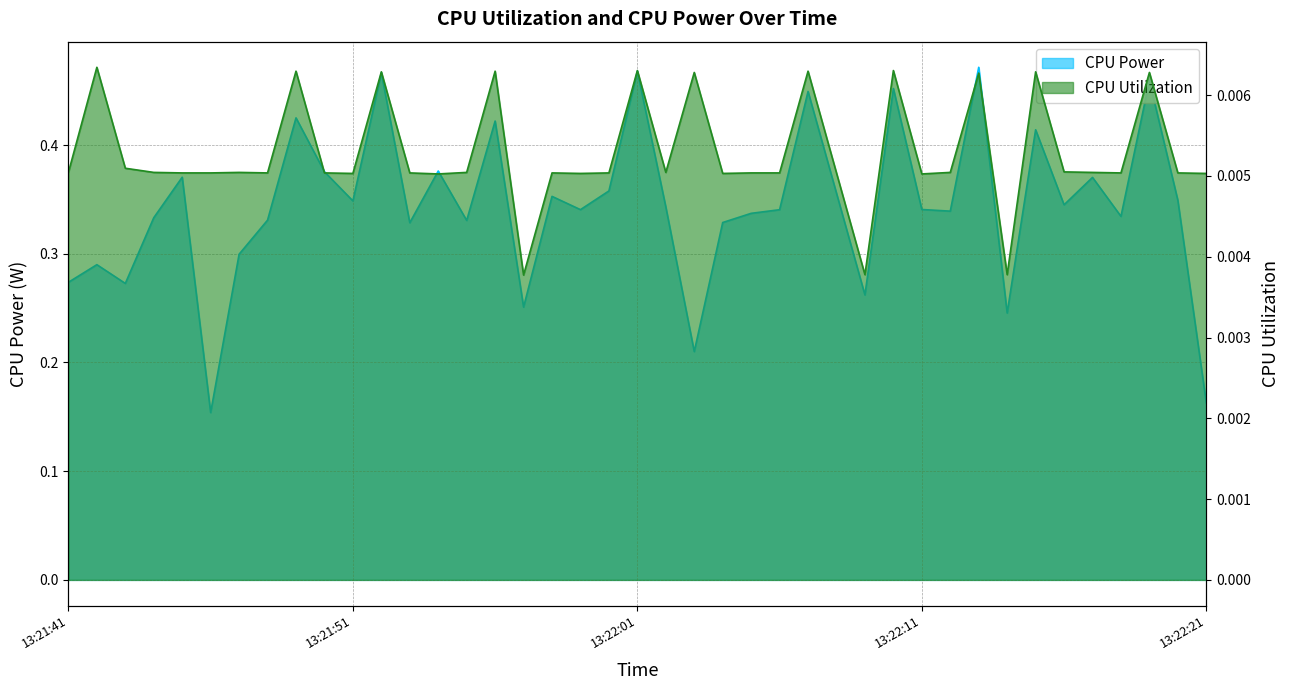

Does the chart display data point markers on the line(s)?

No